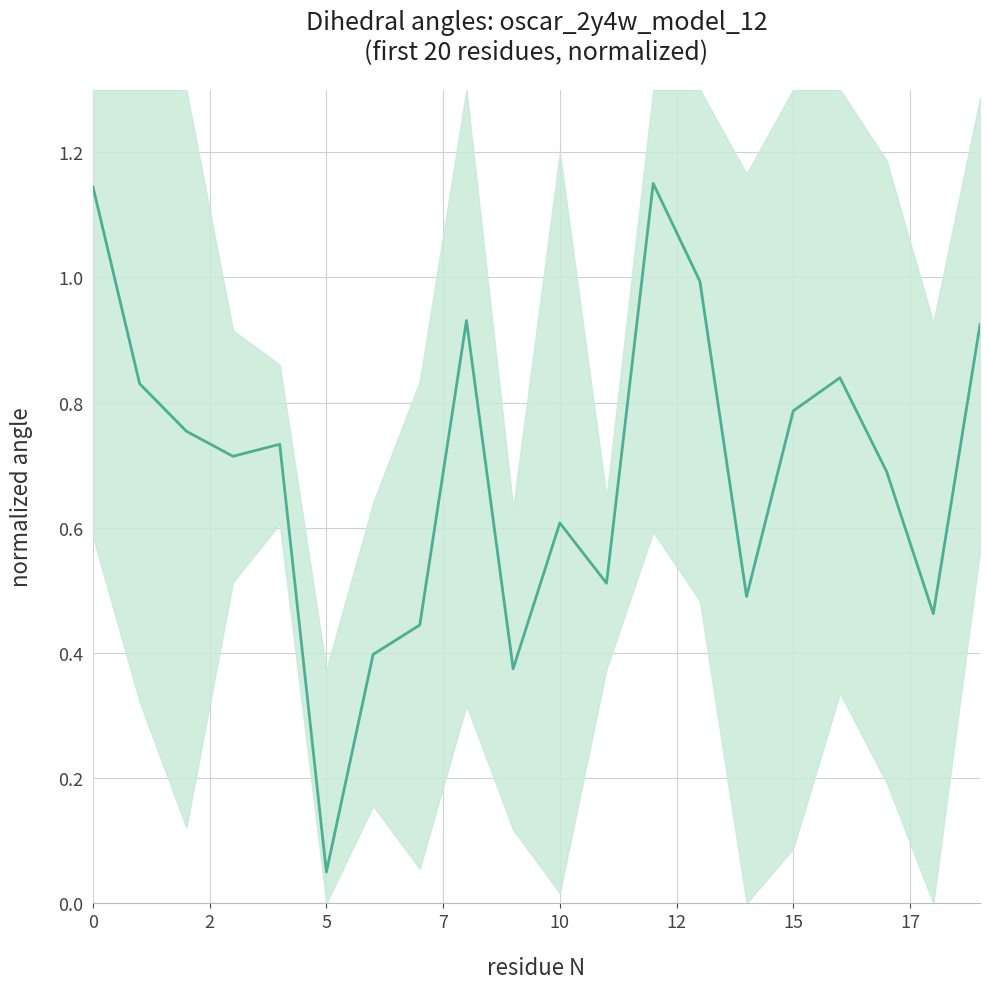

What is the sum of all values?

13.8